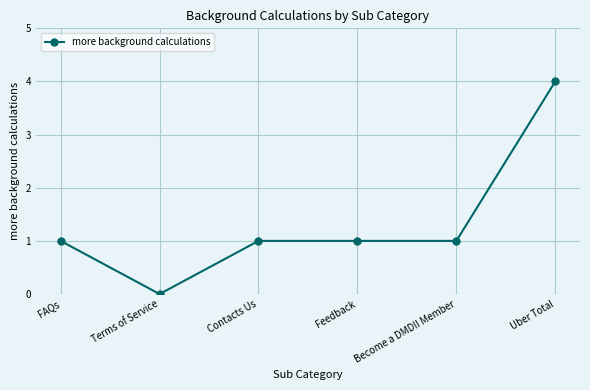

What is the ratio of the value at Contacts Us to the value at Feedback?

1.0